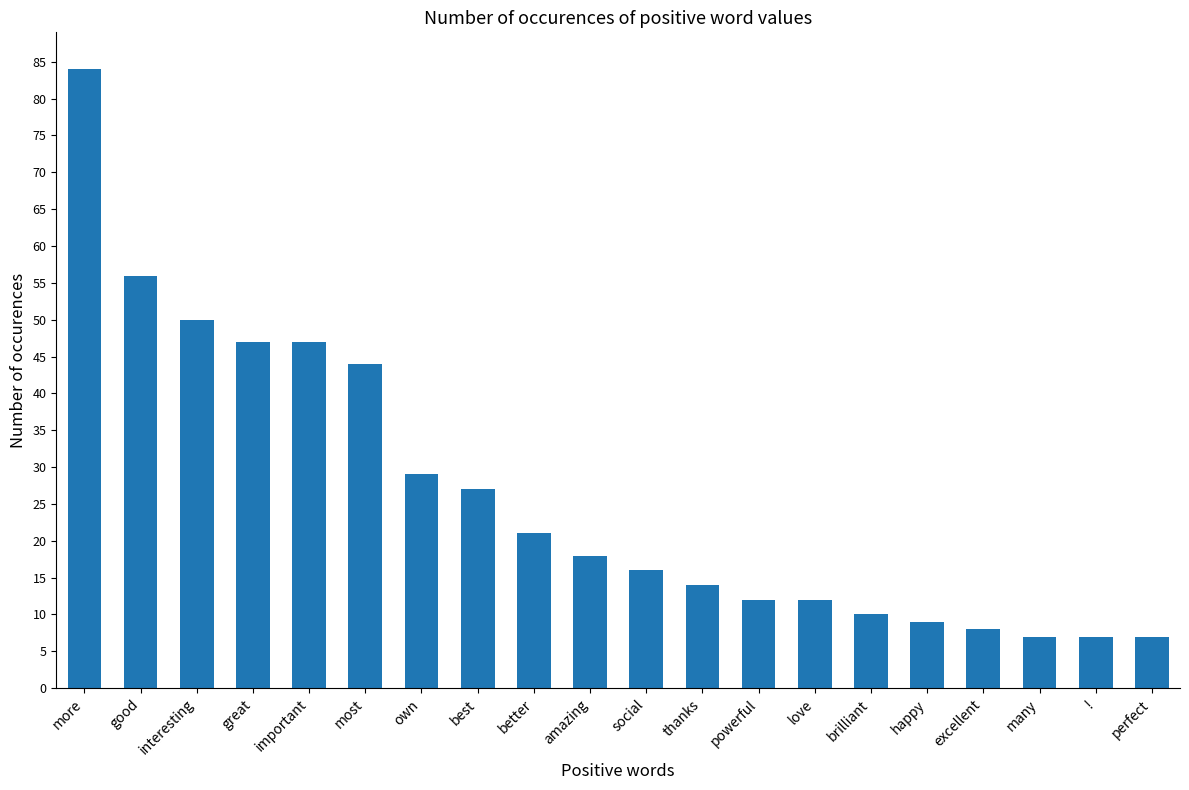

How many bars are there in total?

20